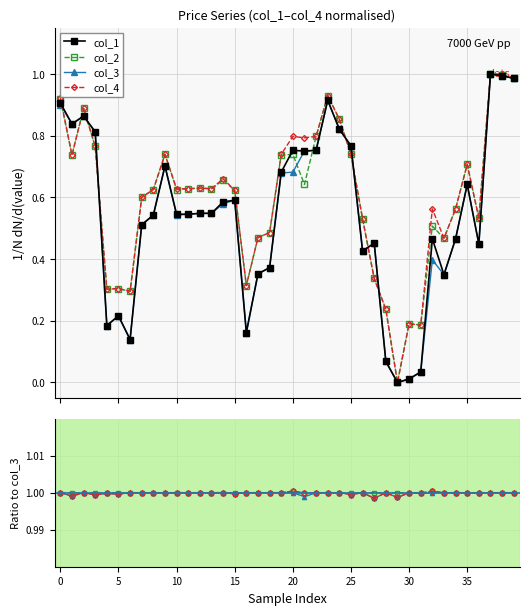

Which series has the largest range (max minus min)?

col_1